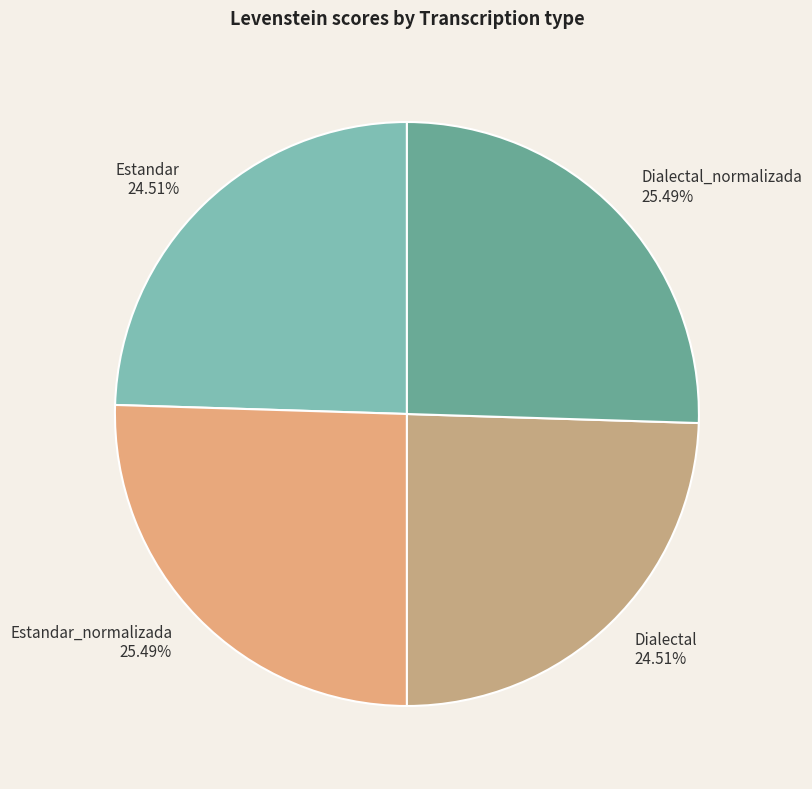

Does any single category account for the majority?

No